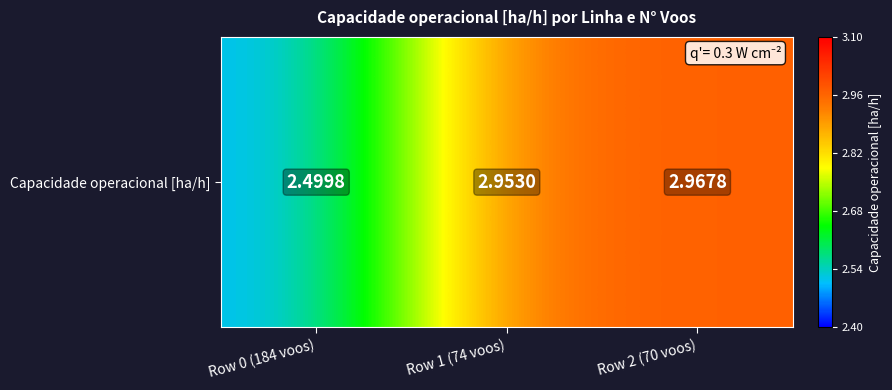

Reading left to right, extract all data points from this chart.

Row 0 (184 voos)=2.5	Row 1 (74 voos)=3.0	Row 2 (70 voos)=3.0